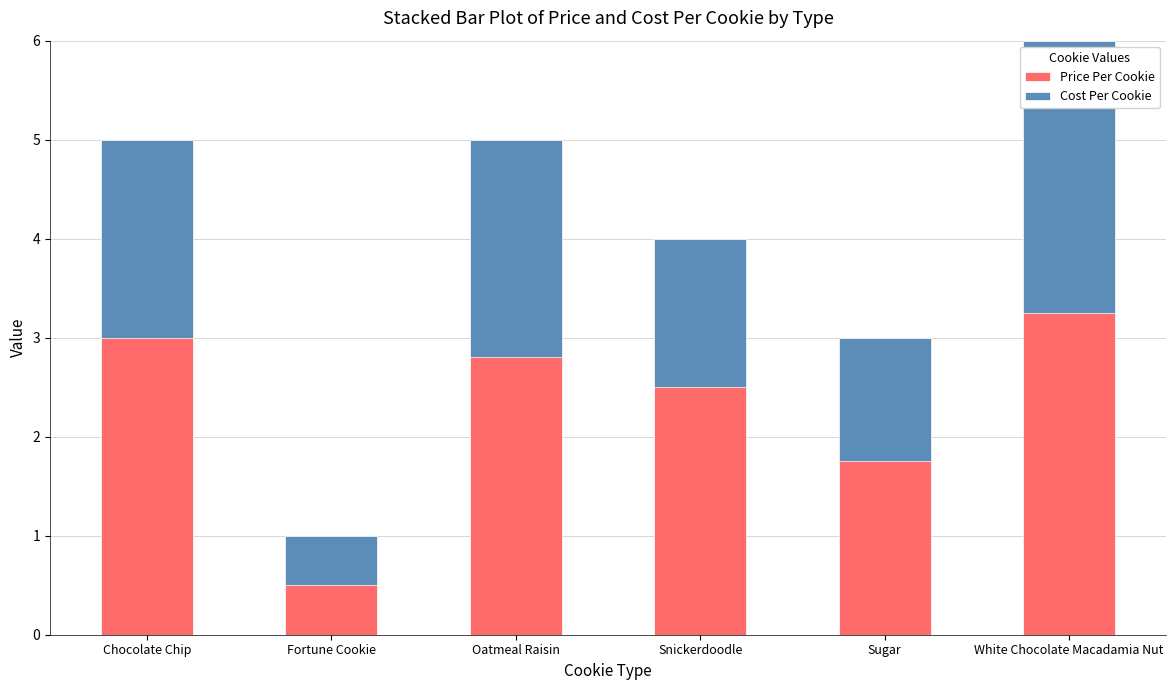

Rank the series by their average value, from lowest to highest.

Cost Per Cookie, Price Per Cookie